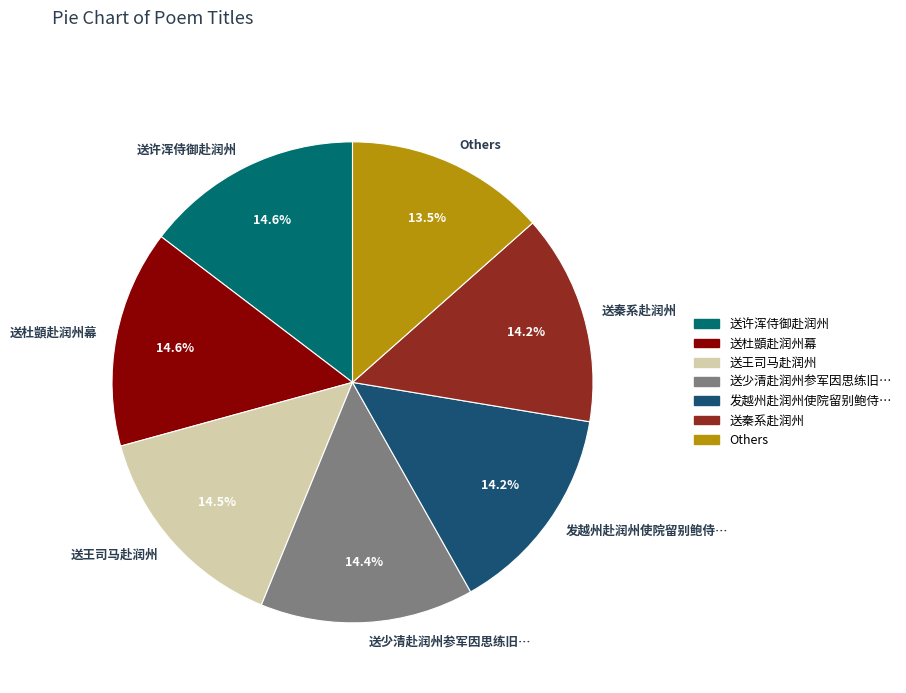

Is there a majority slice in this chart?

No